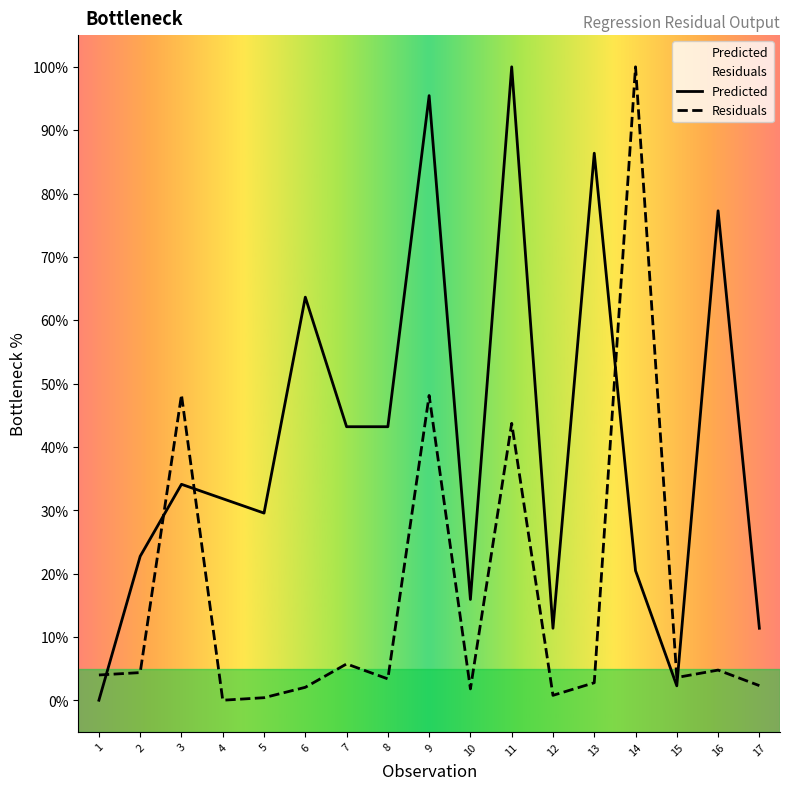

Read the Predicted value at 3.

34.1